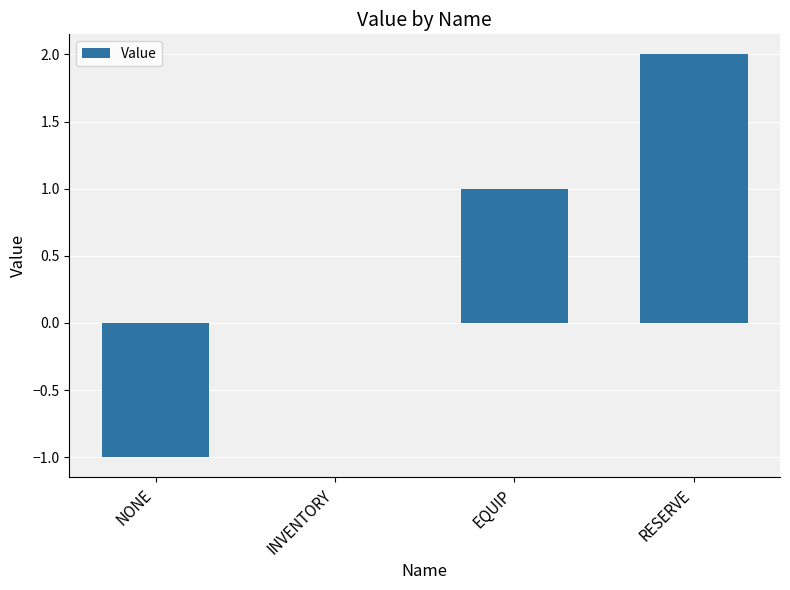

True or false: the data shows 1 at EQUIP.

True